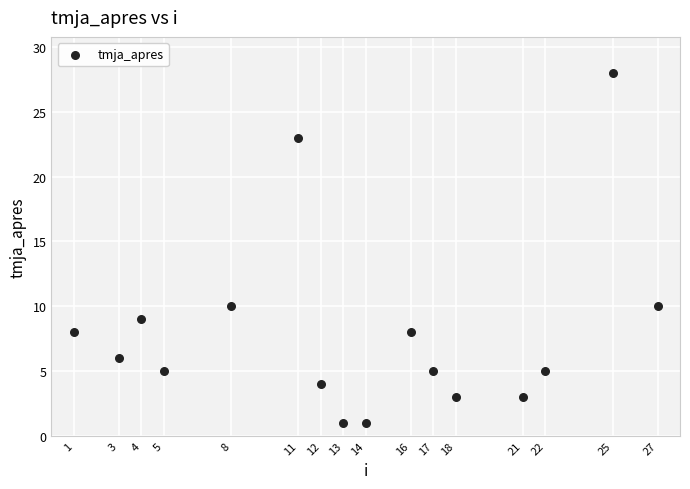

What is the range of X values (max minus min)?

26